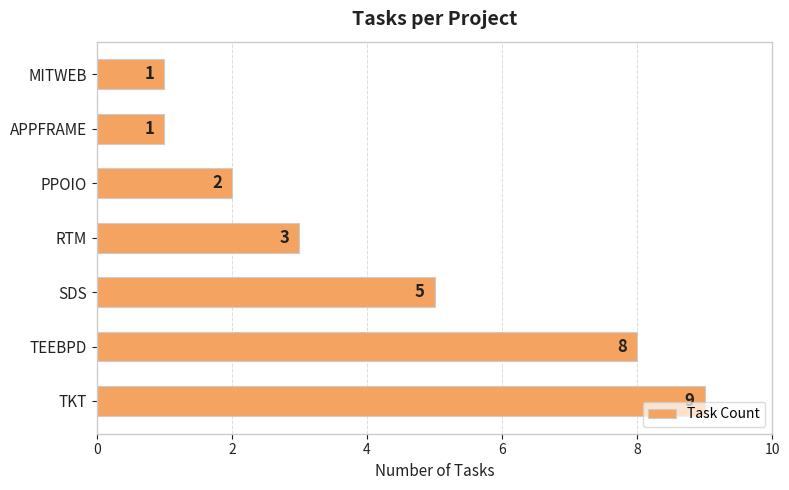

Is it true that the value at PPOIO is 2?

True